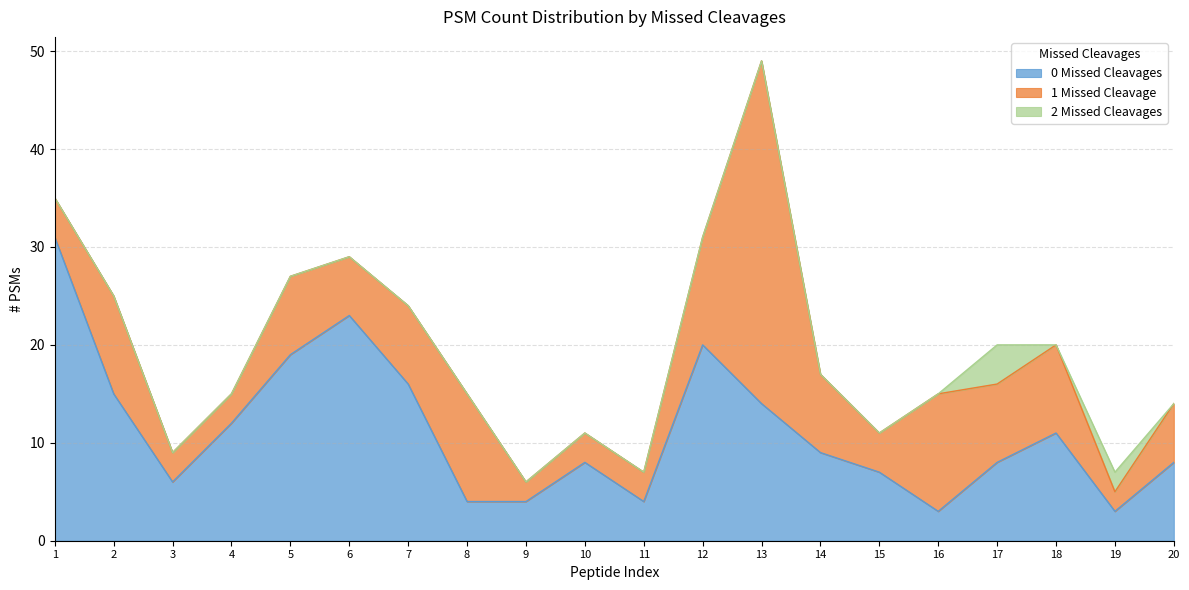

Rank the categories by 1 Missed Cleavage value from highest to lowest.

13, 16, 8, 12, 2, 18, 5, 7, 14, 17, 6, 20, 1, 15, 3, 4, 10, 11, 9, 19